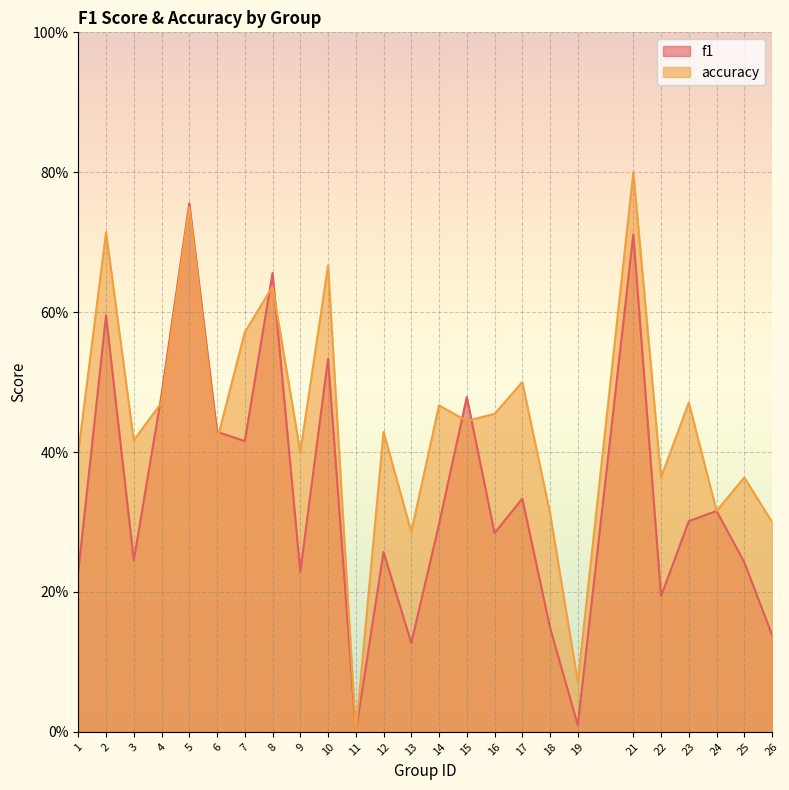

How many lines are shown in the chart?

2